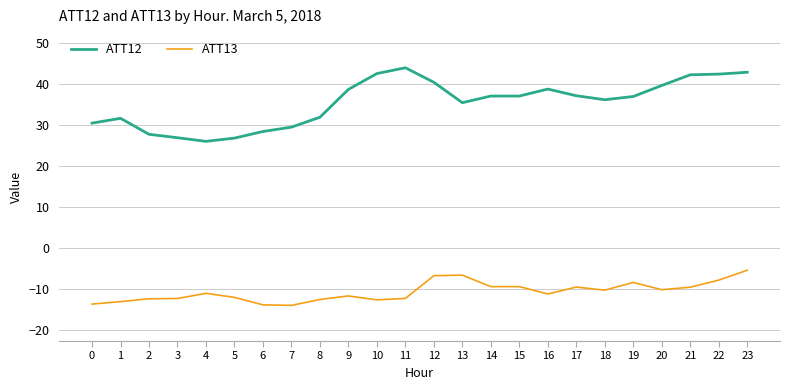

What is the difference between the ATT13 values at 12 and 19?

1.7